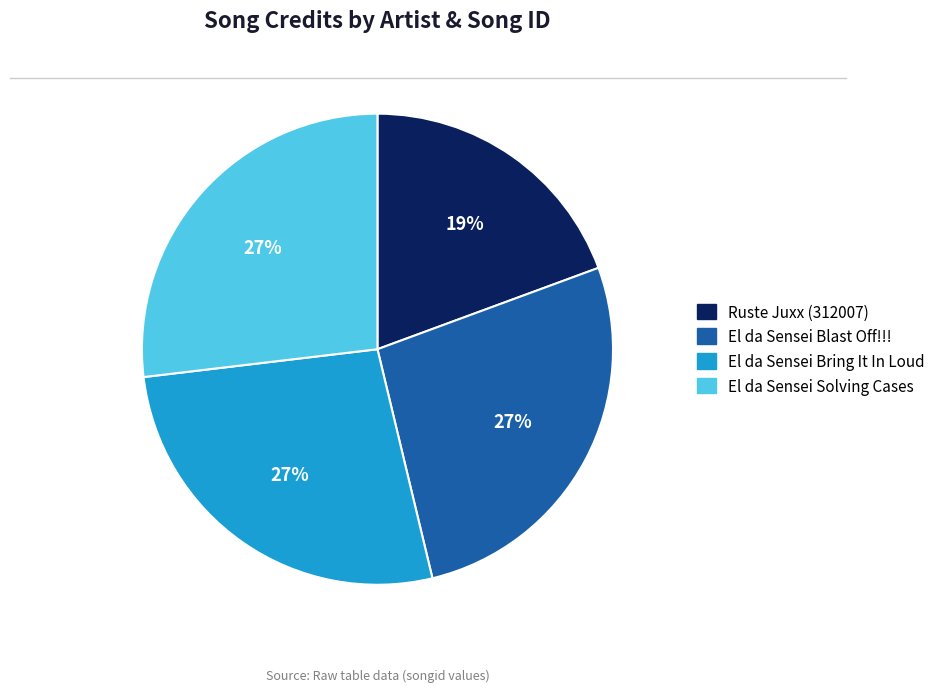

To the nearest percent, what is the average slice percentage?

25%